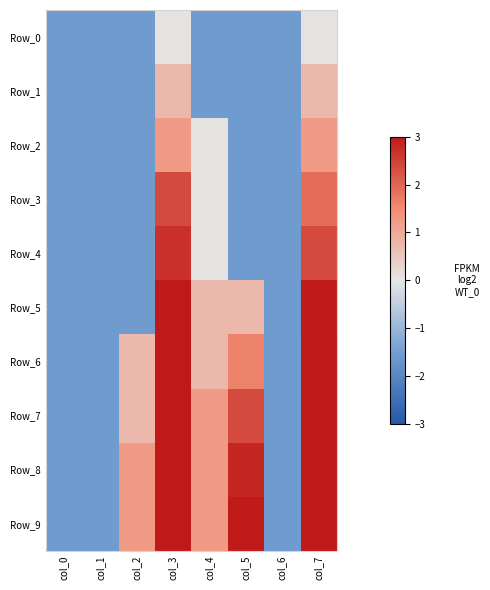

Which series has the largest total across all categories?

Row_9